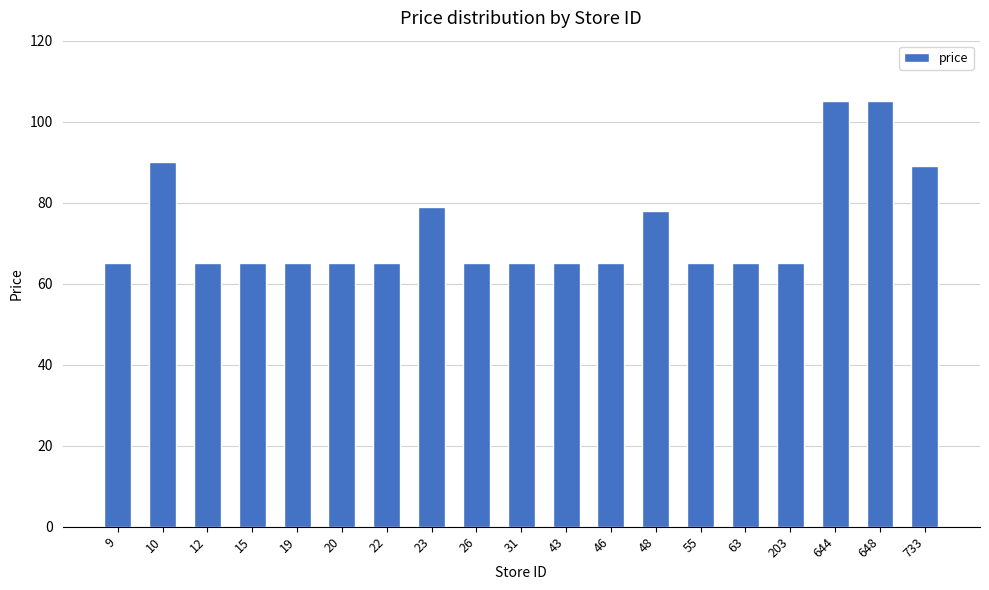

What is the smallest value displayed?

65